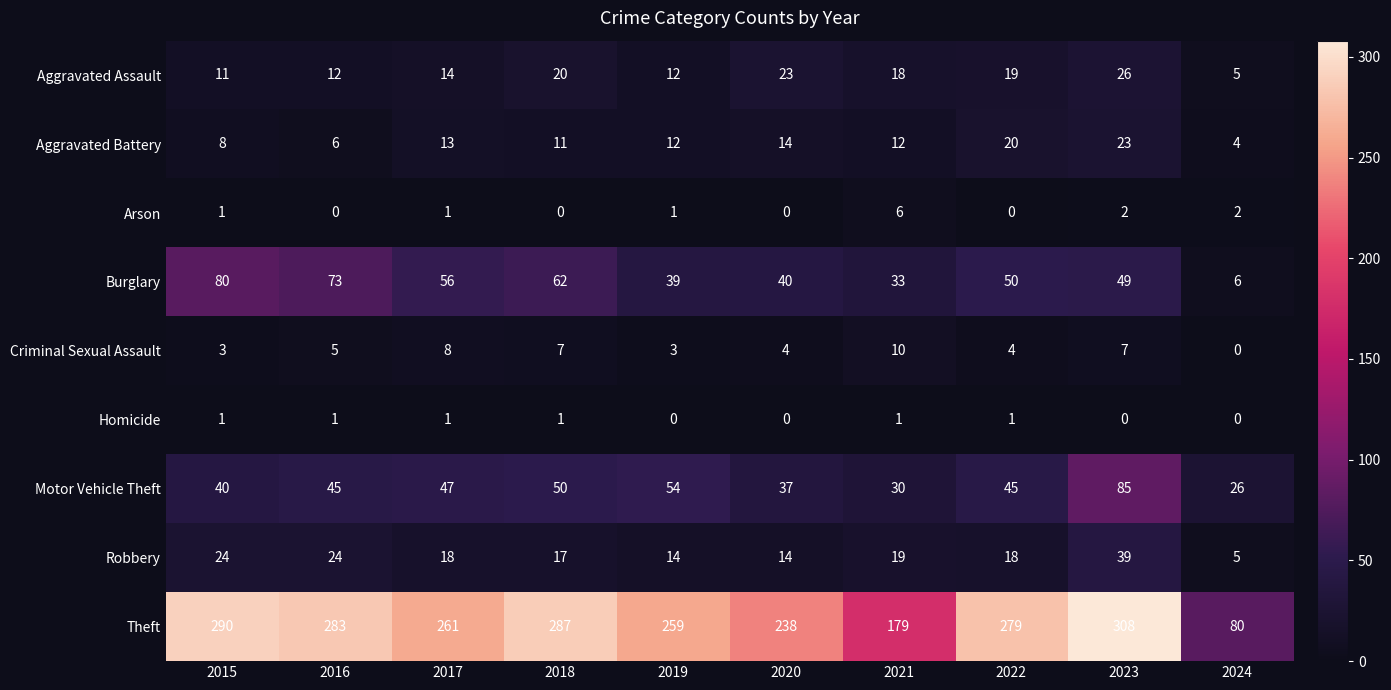

True or false: Aggravated Battery has a value of 2 at 2016.

False